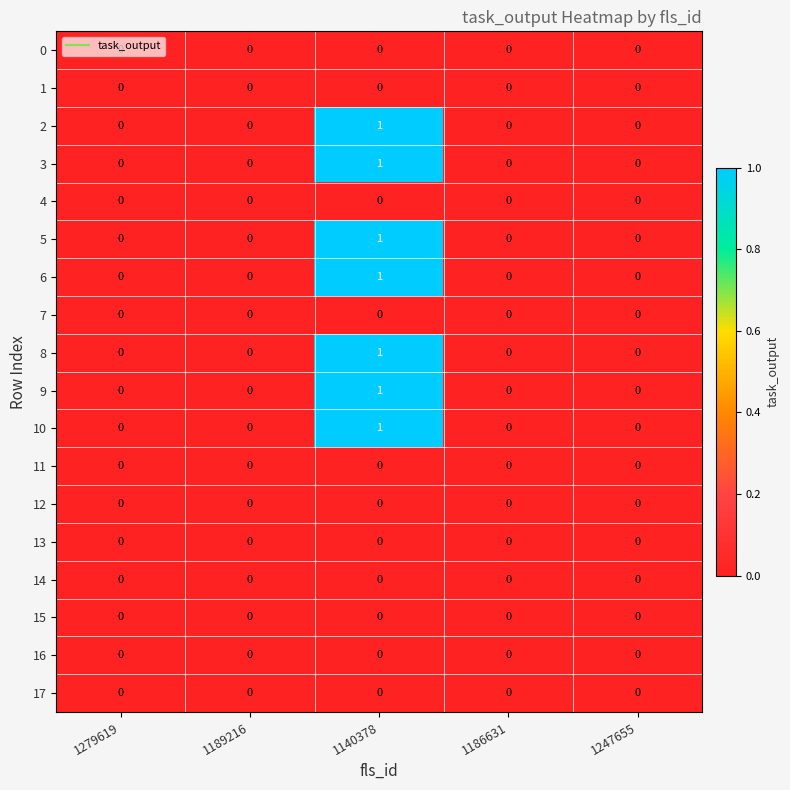

Is it true that 5 equals 1 at 1186631?

False